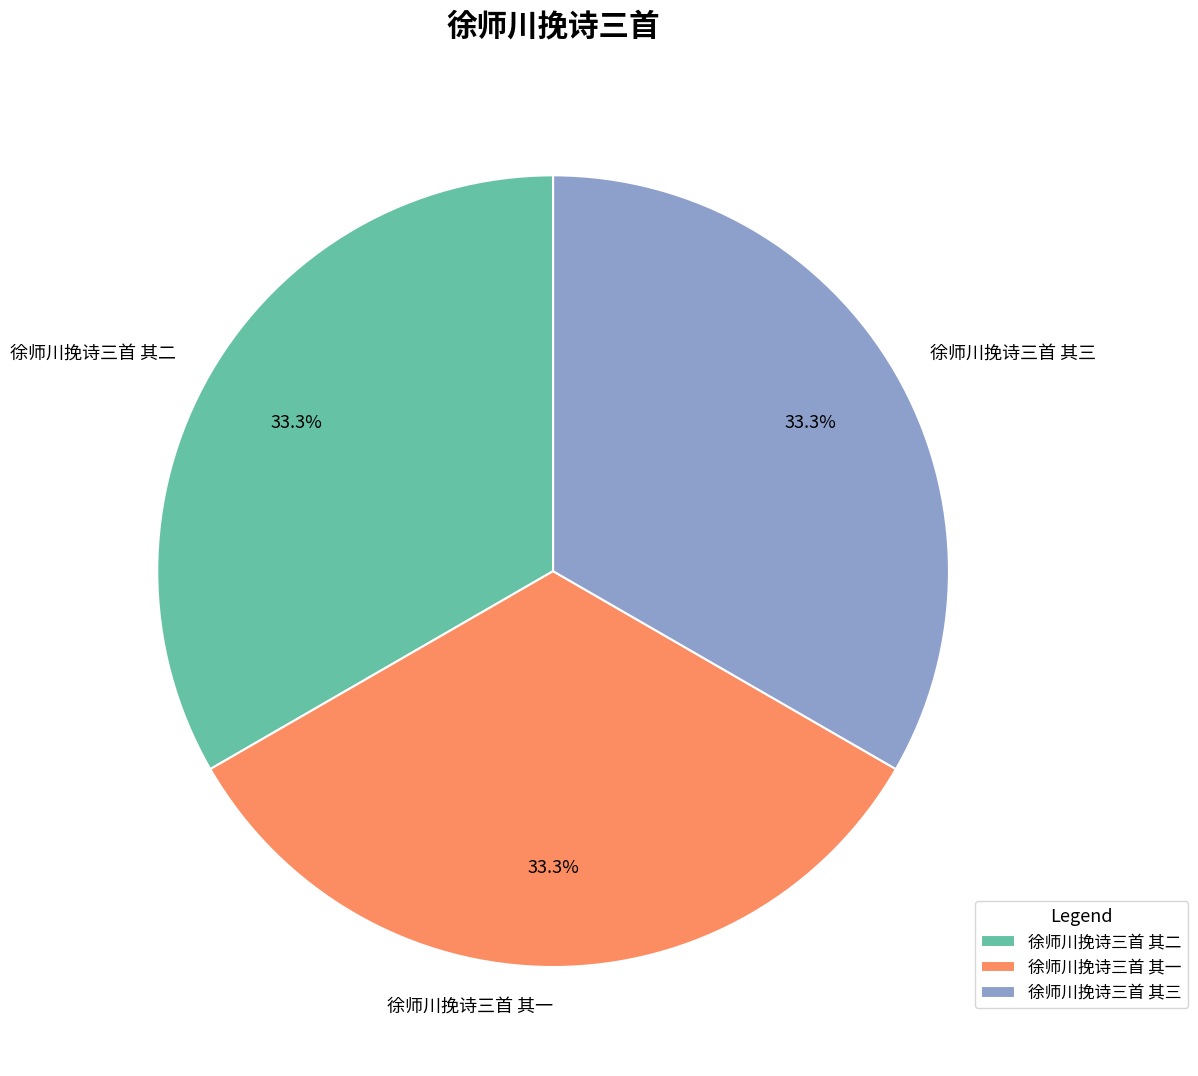

Does any single category account for the majority?

No